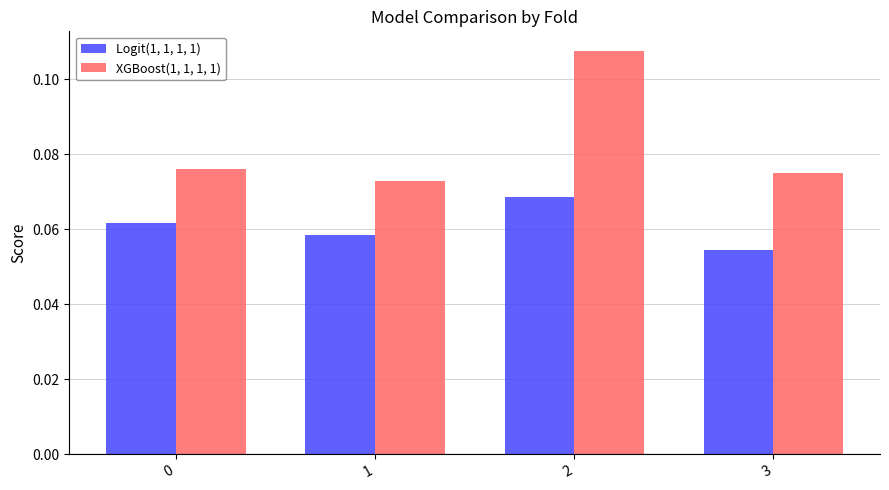

Is it true that Logit(1, 1, 1, 1) equals 0.0 at 2?

False